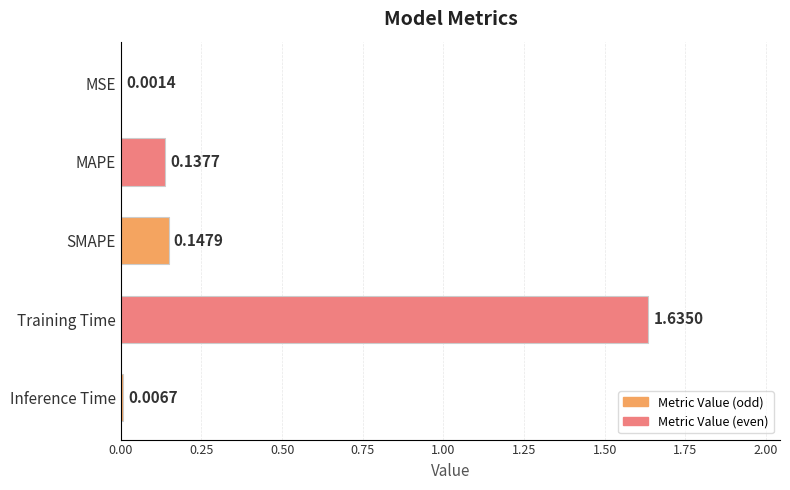

At which category does the chart reach its peak across all series?

Training Time